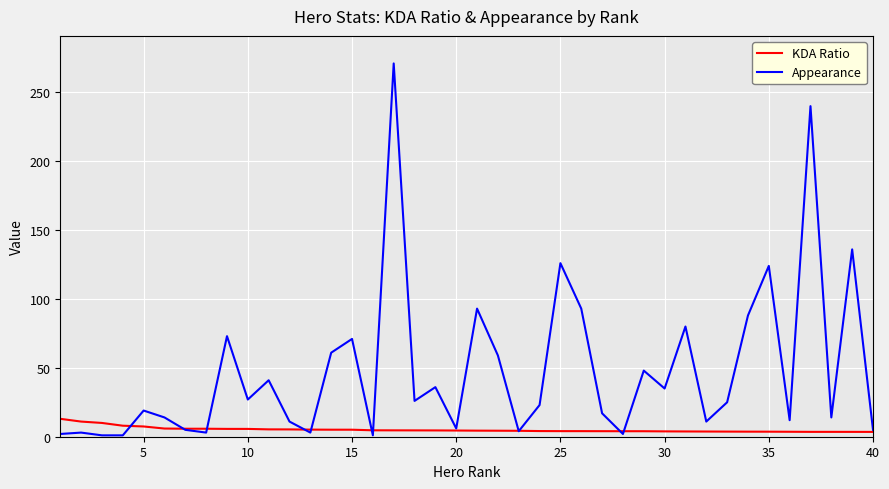

List the series in order of their peak value, highest first.

Appearance, KDA Ratio